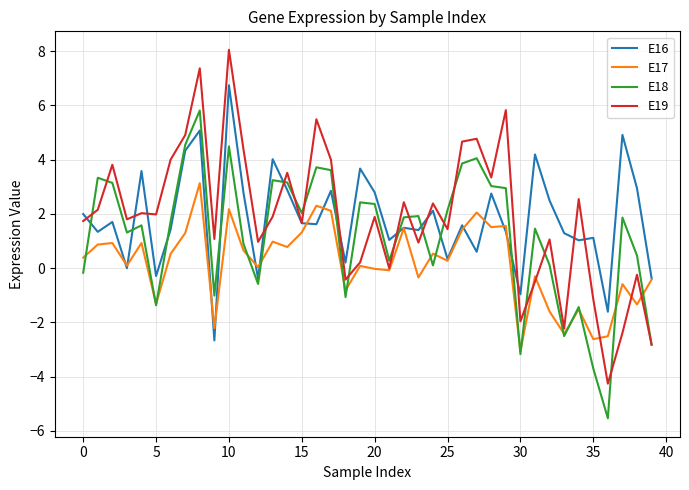

Rank the series by their maximum value, from highest to lowest.

E19, E16, E18, E17